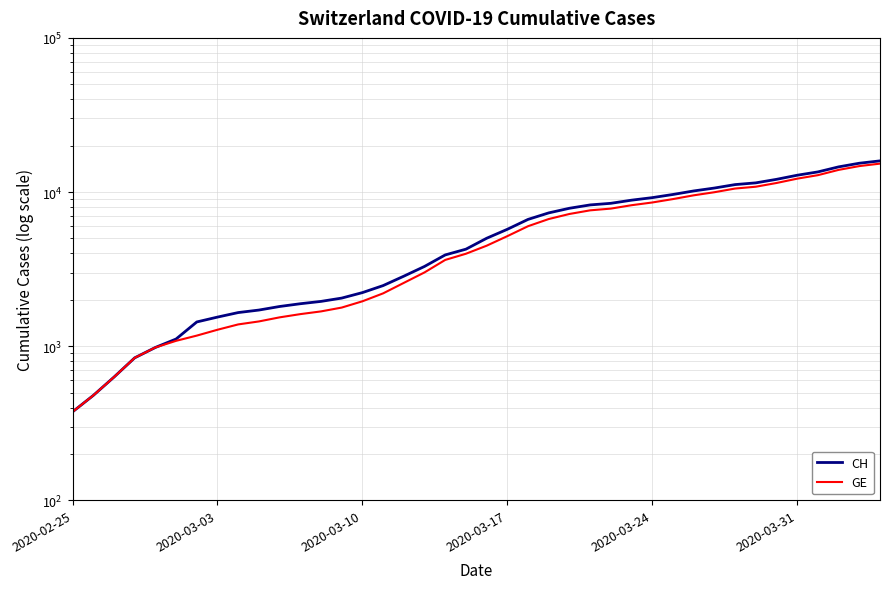

Is it true that GE equals 9520 at 30?

True